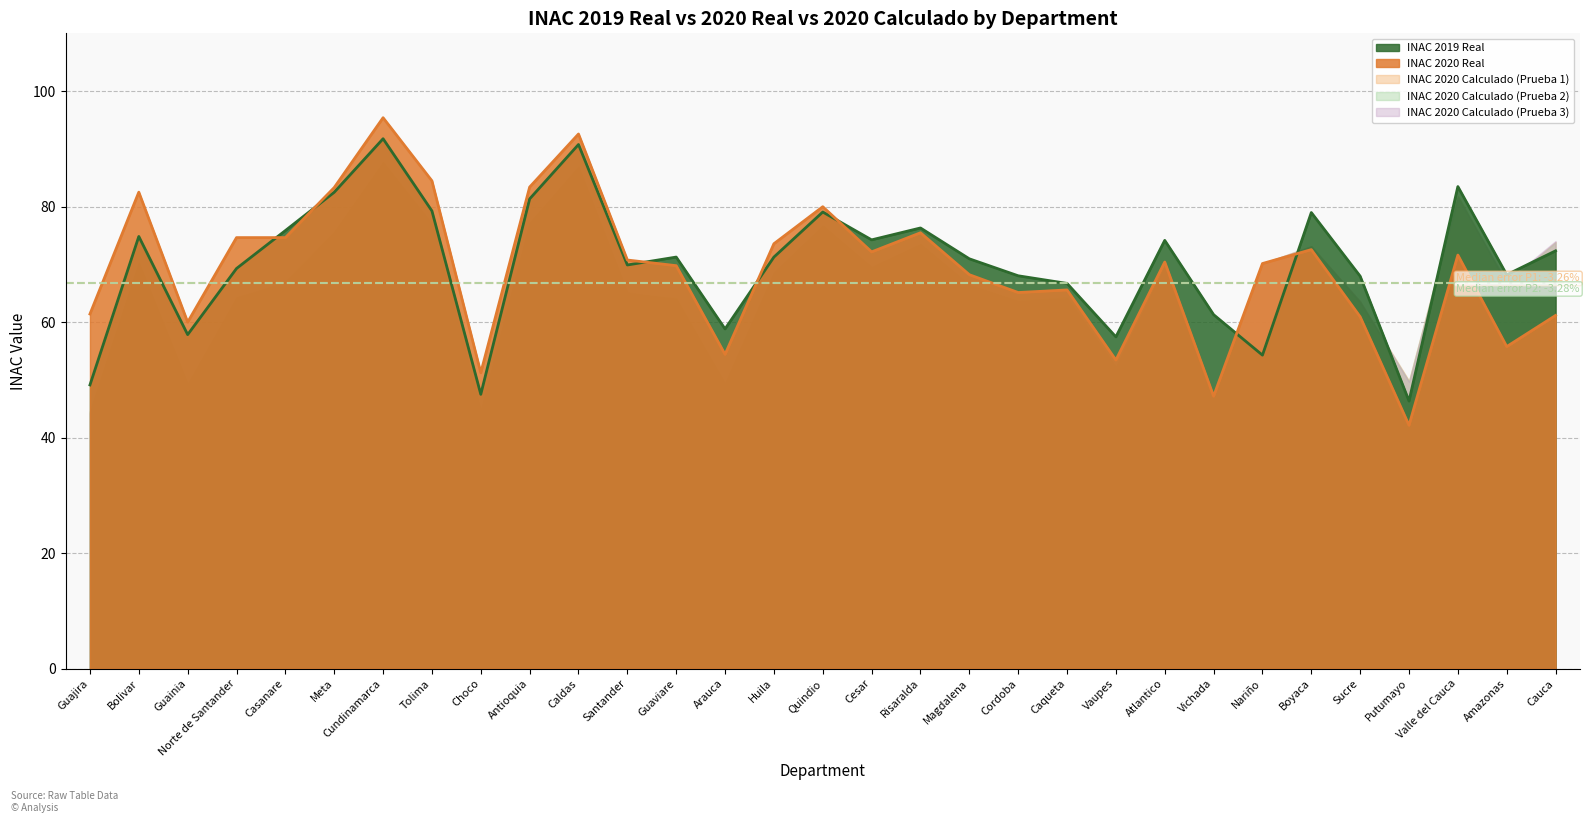

Where do INAC 2020 Calculado (Prueba 2) and INAC 2020 Calculado (Prueba 1) first cross each other?

Guainia and Norte de Santander